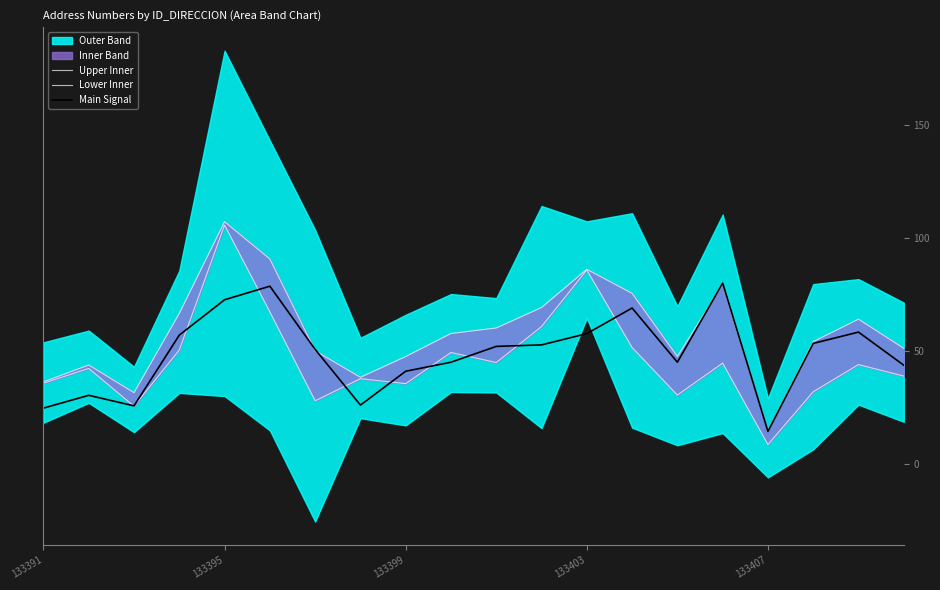

What is the maximum value for Main Signal?

80.0